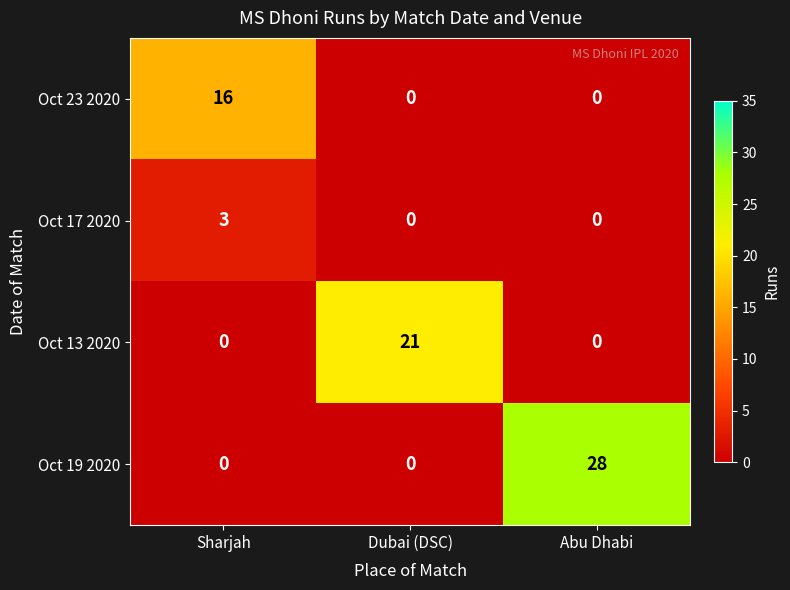

What is the total value across all series at Dubai (DSC)?

21